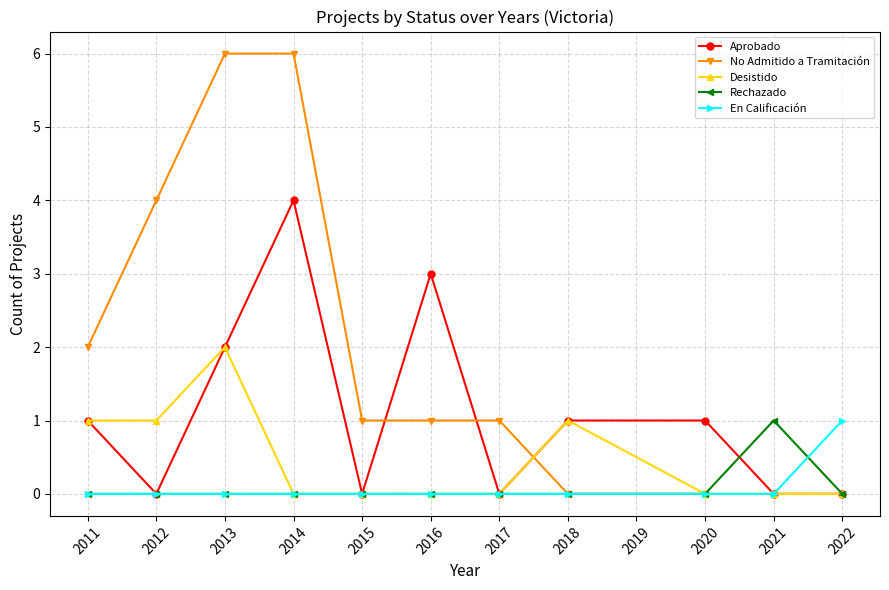

Which series has the largest total across all categories?

No Admitido a Tramitación